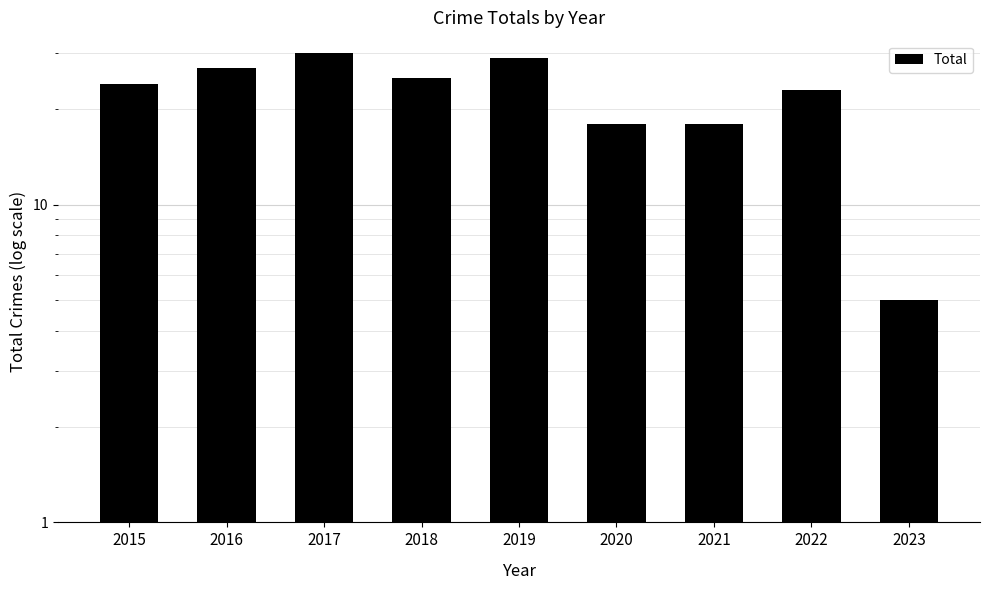

What is the value of the 3rd bar from the left?

30